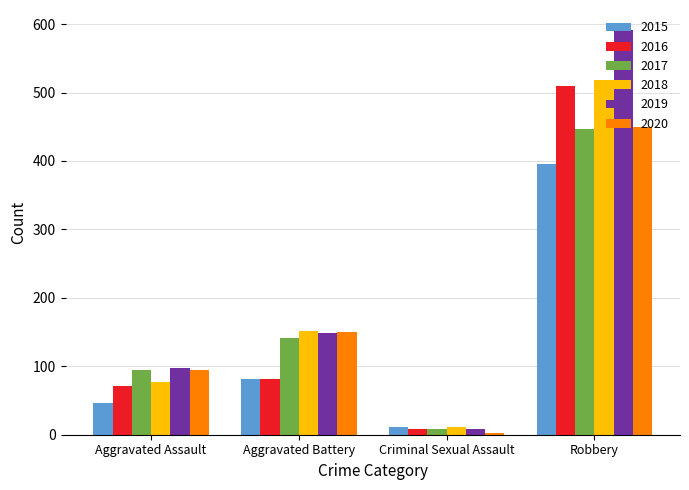

How many bars are there in total?

24